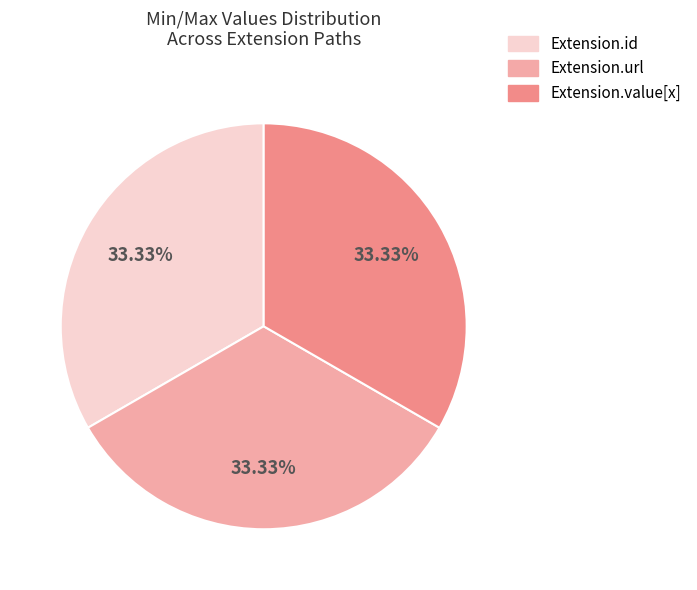

Is there any slice that represents more than half of the pie?

No